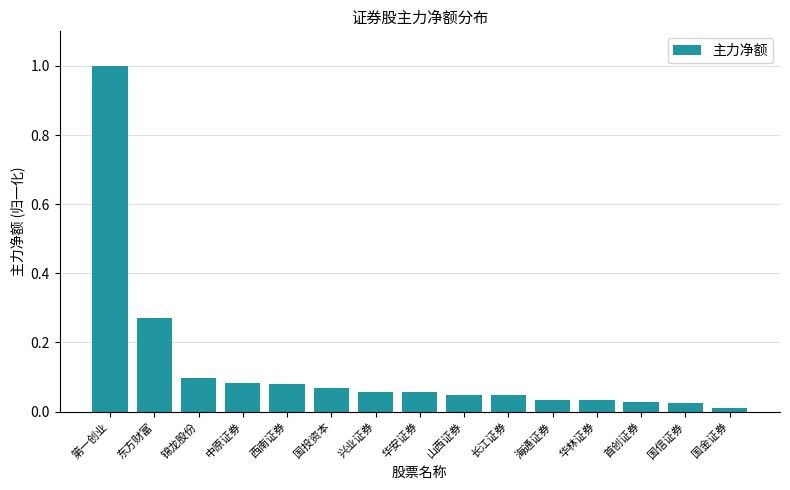

How many data points does each series have?

15